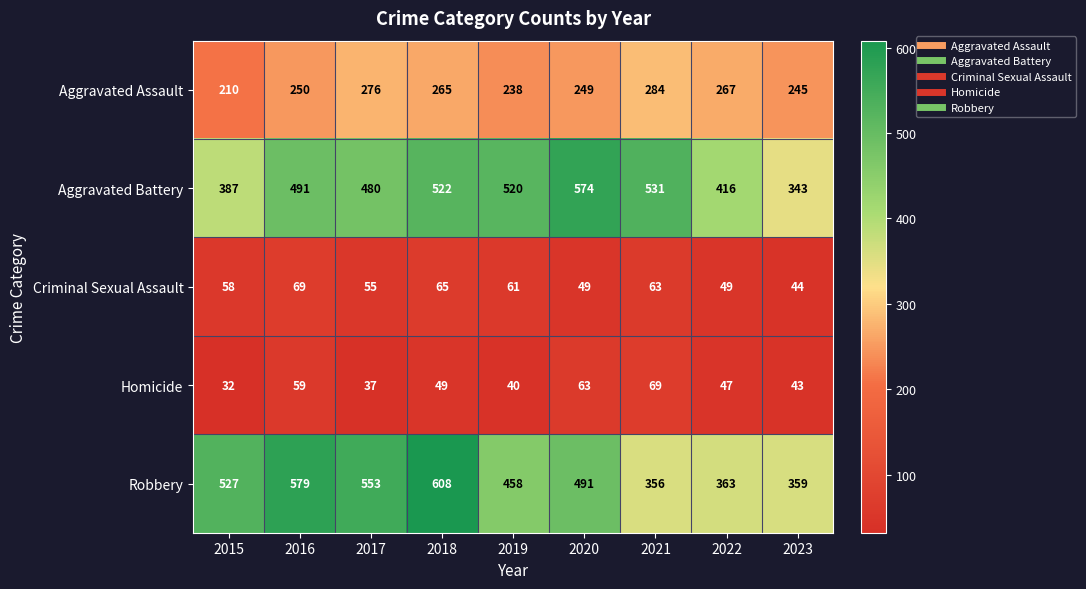

Which series has the largest total across all categories?

Robbery